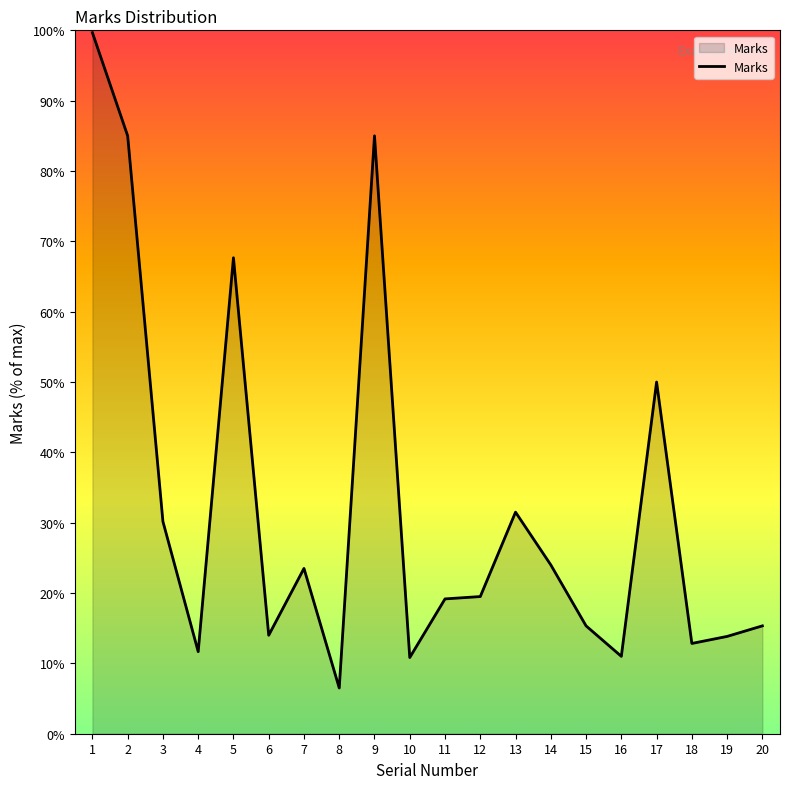

List the labels in order of value, smallest first.

8, 10, 16, 4, 18, 19, 6, 15, 20, 11, 12, 7, 14, 3, 13, 17, 5, 2, 9, 1